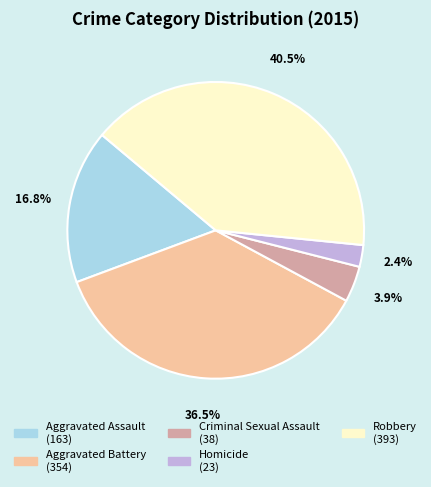

How many slices are in this pie chart?

5